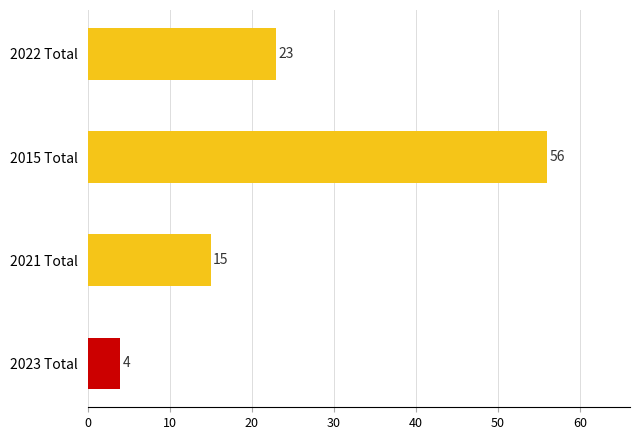

How many series are shown in this chart?

1